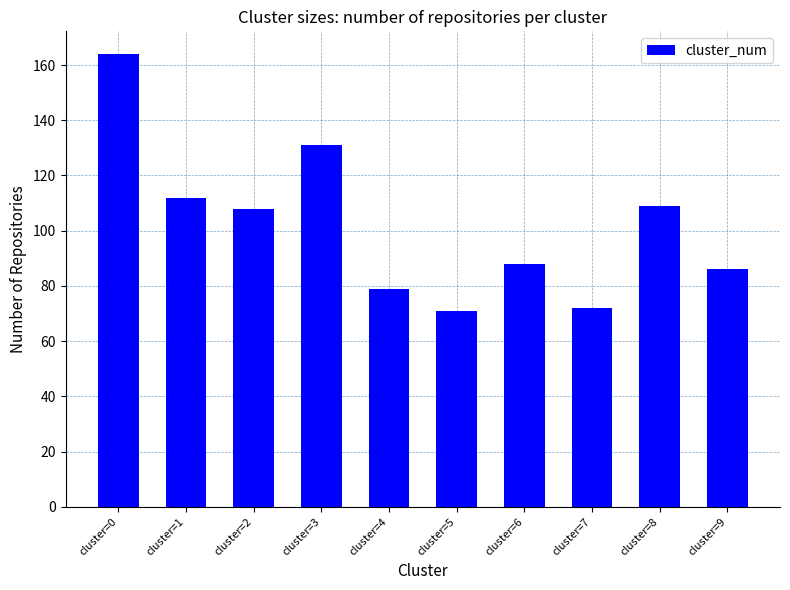

What is the value of the 1st bar from the left?

164